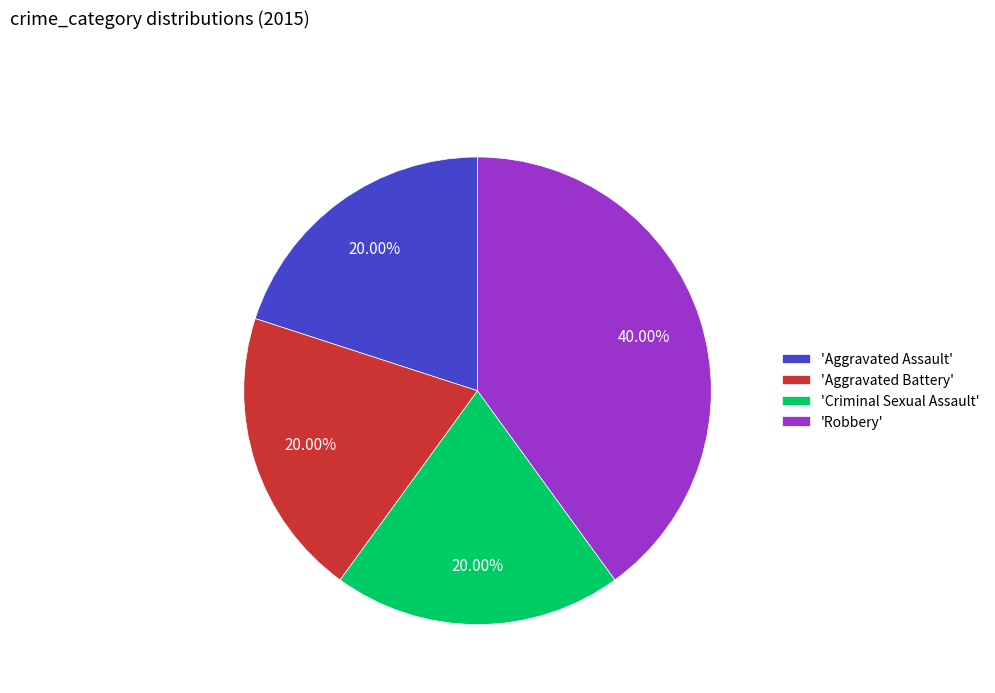

To the nearest percent, what is the difference between the largest and smallest slice percentages?

20%